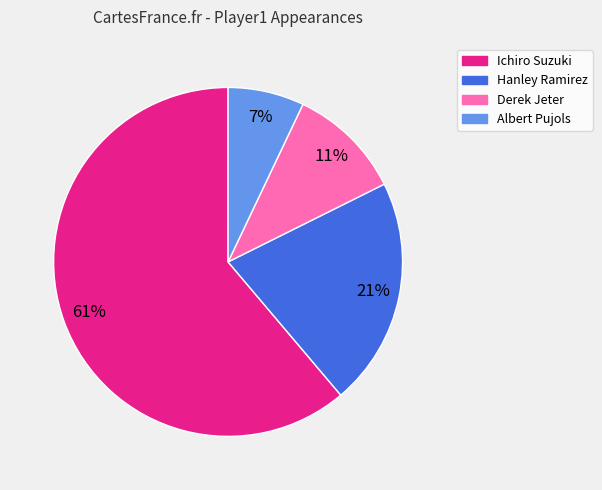

To the nearest percent, what is the difference between the Ichiro Suzuki and Albert Pujols slice percentages?

54%